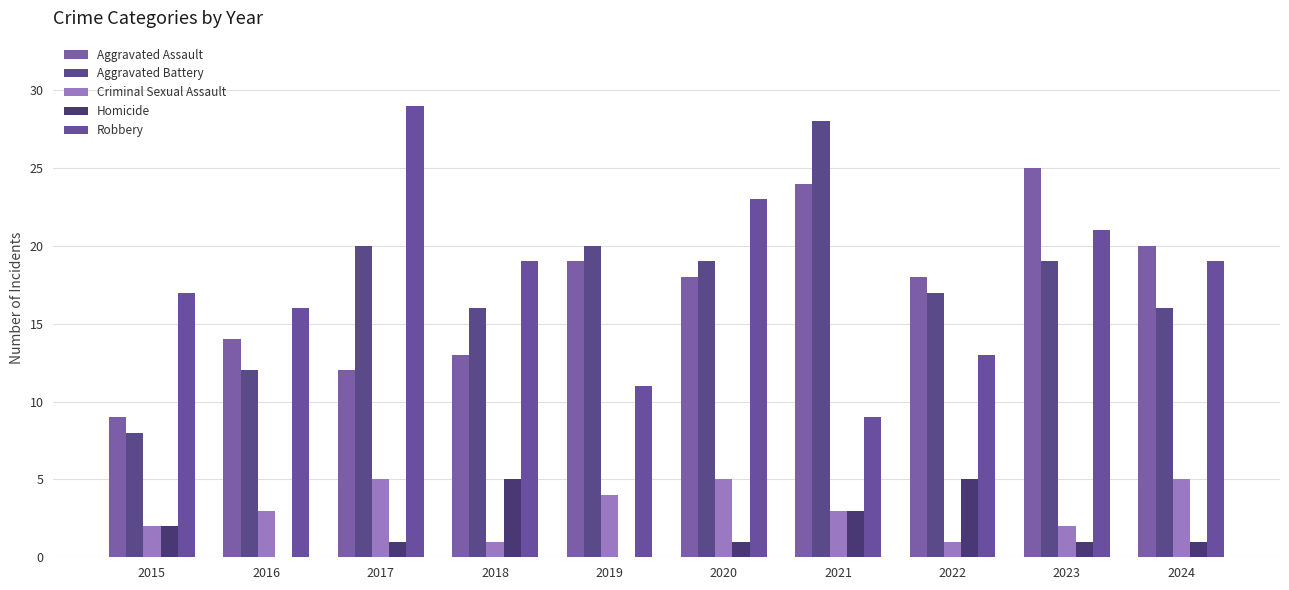

What is the spread (max minus min) of values at 2022?

17